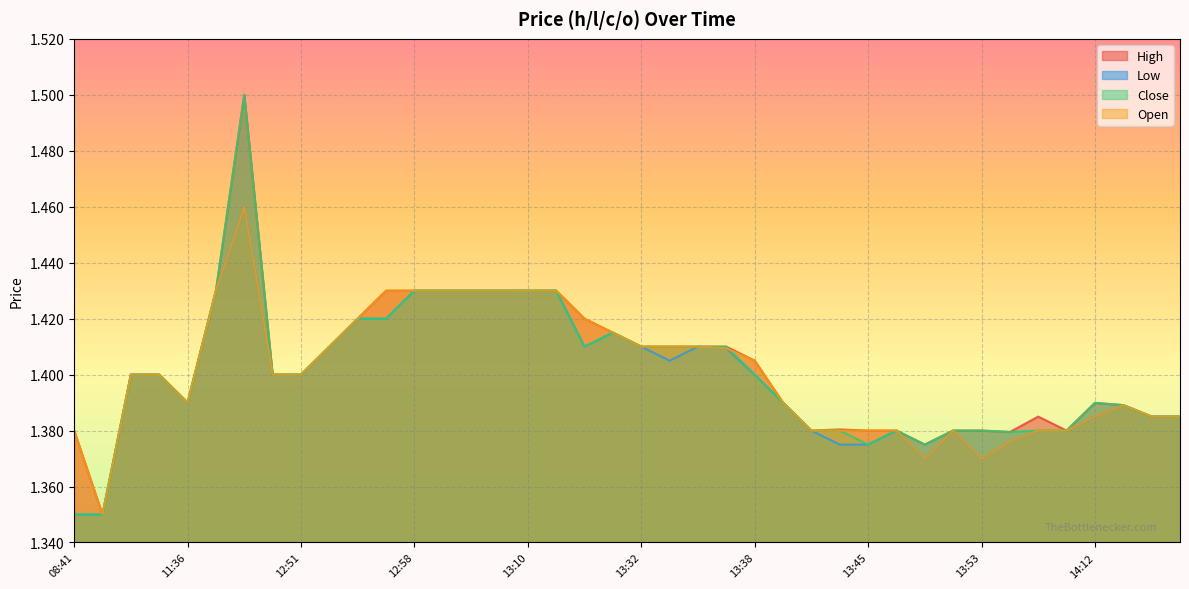

What is the average value of the h series?

1.4